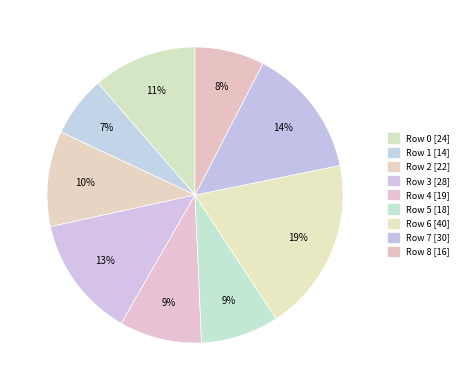

Which has a higher value, Row 0 or Row 7?

Row 7